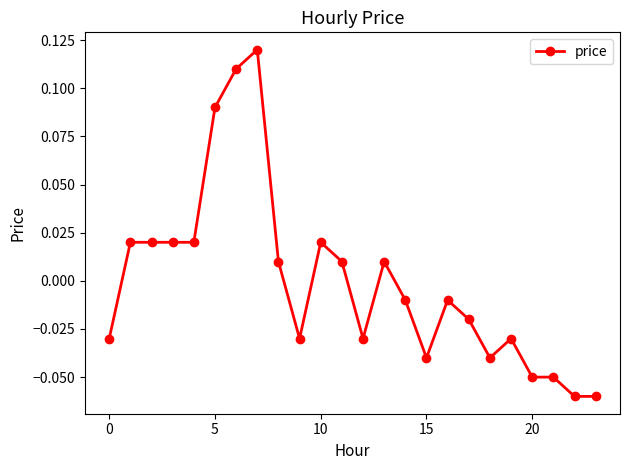

True or false: there are more than 0 points higher than both neighbors.

True